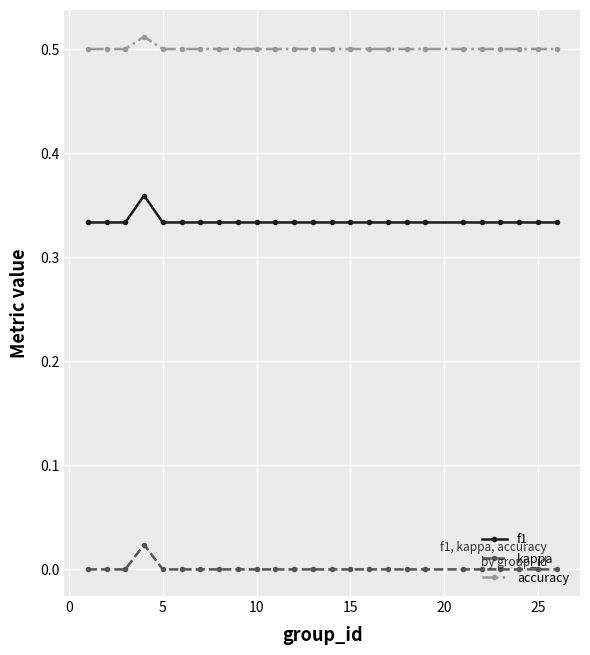

Which series has the widest spread of values?

f1